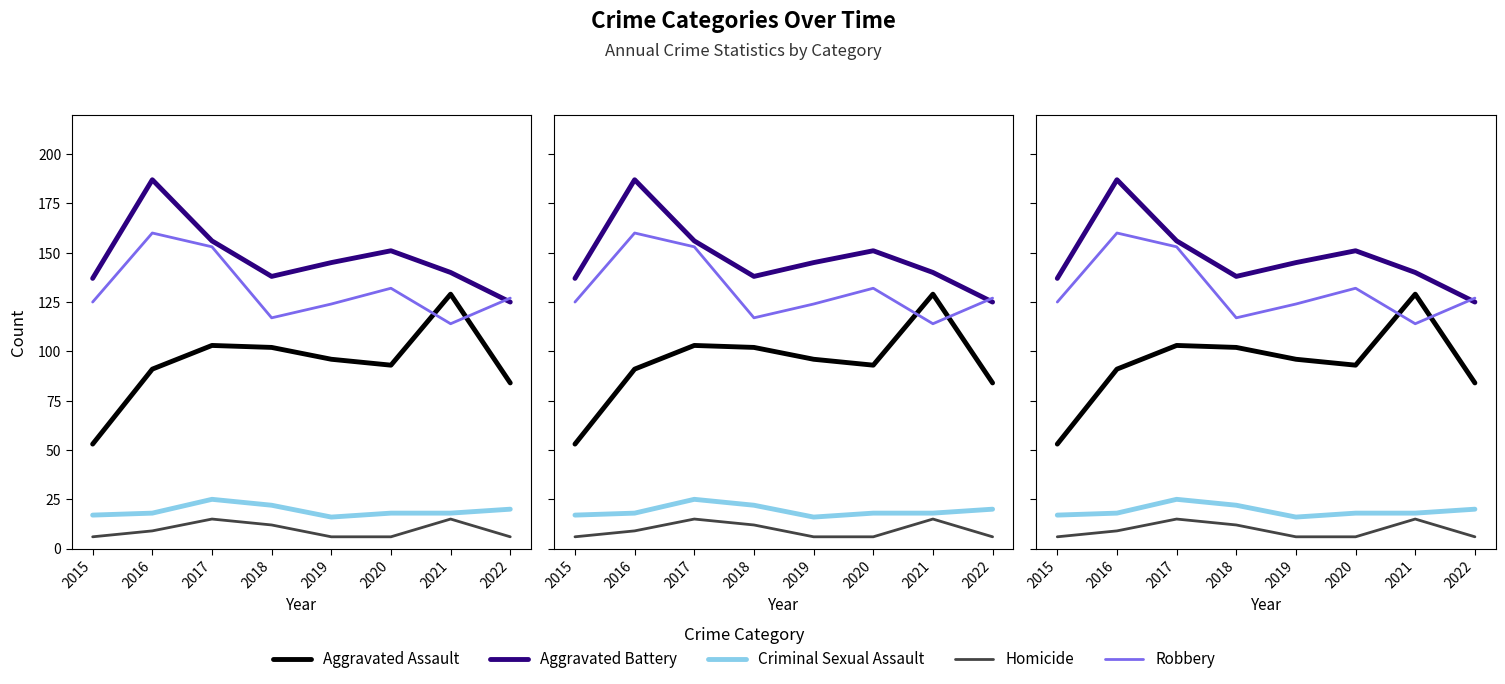

What is the difference between the Aggravated Battery values at 2018 and 2016?

49